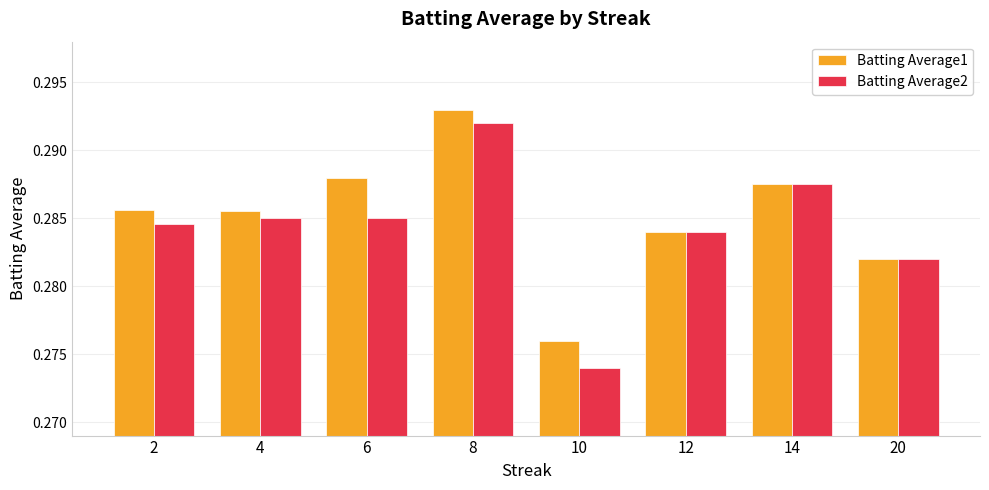

The Batting Average1 series shows 0.1 at 10. True or false?

False